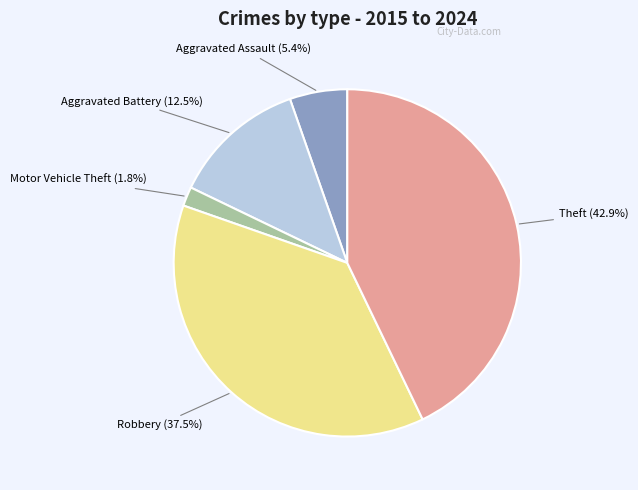

To the nearest percent, what is the average slice percentage?

20%